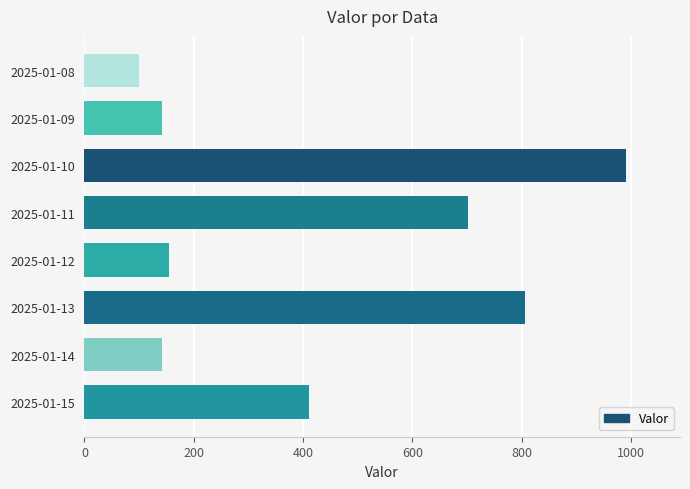

Approximately how many times larger is the value at 2025-01-15 compared to 2025-01-14?

2.9